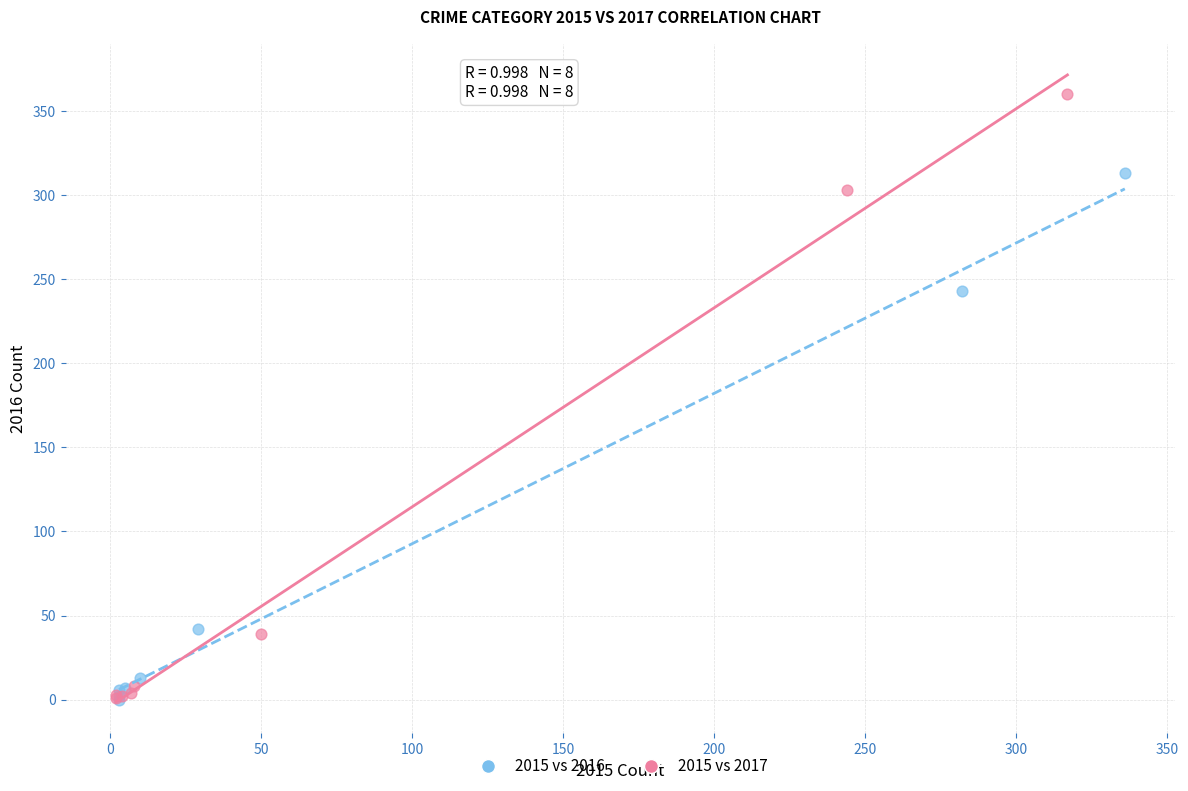

Which series contains the highest Y value?

2015 vs 2017